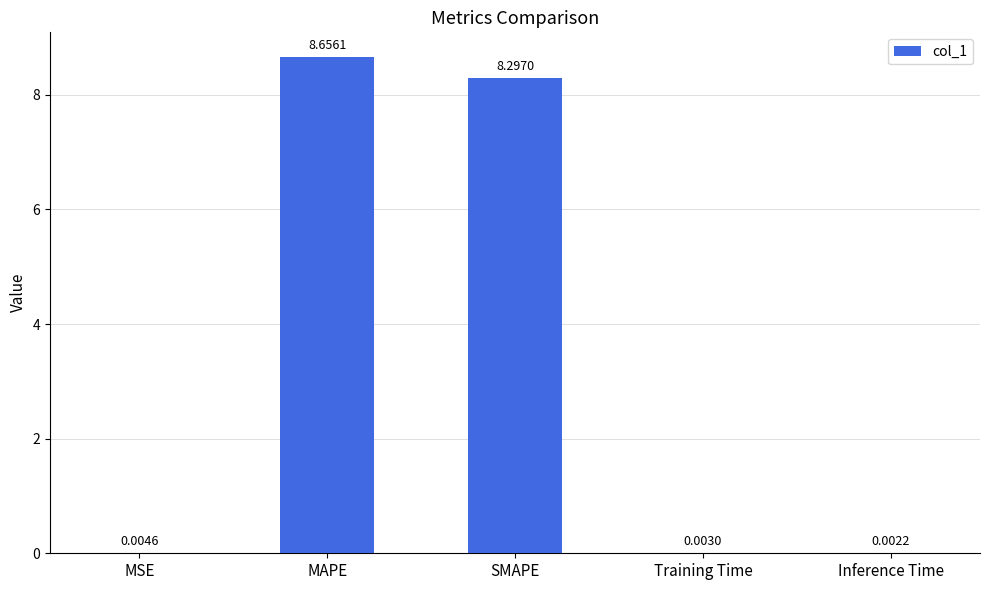

Between Inference Time and MAPE, which is larger?

MAPE